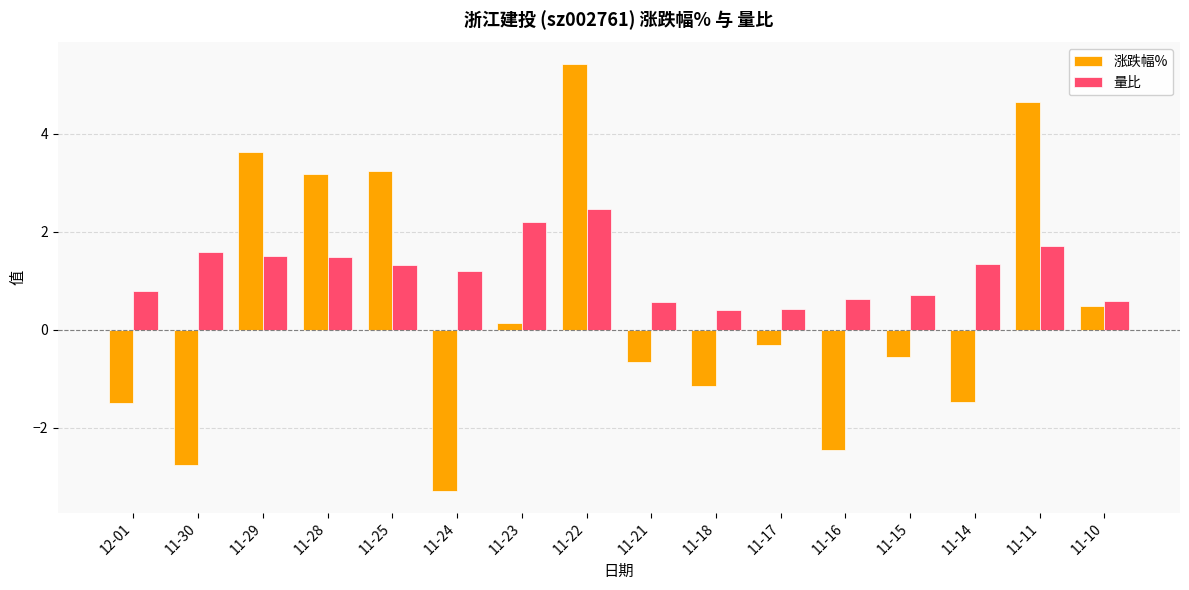

What is the difference between the 涨跌幅% values at 11-29 and 11-17?

3.9